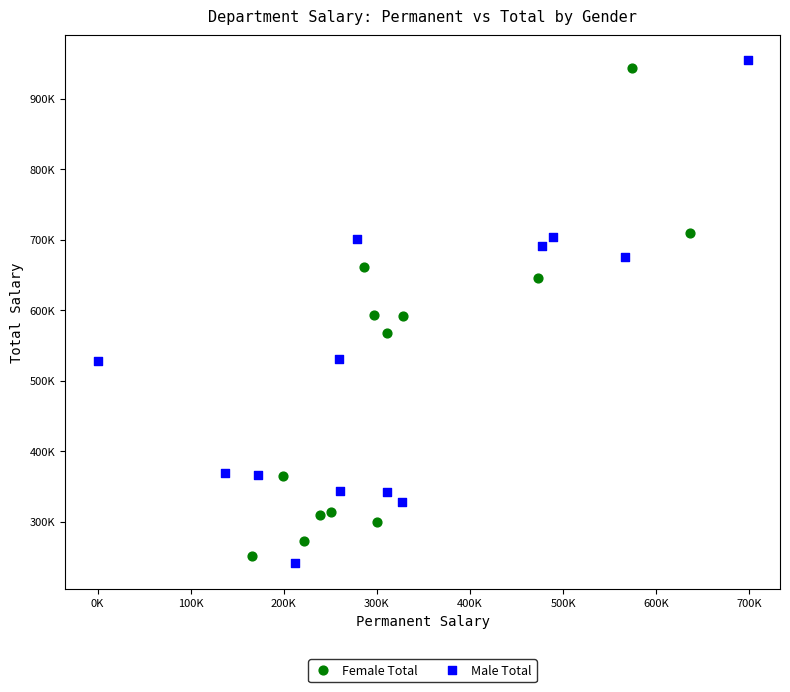

What are all the series names shown in the legend?

Female Total, Male Total